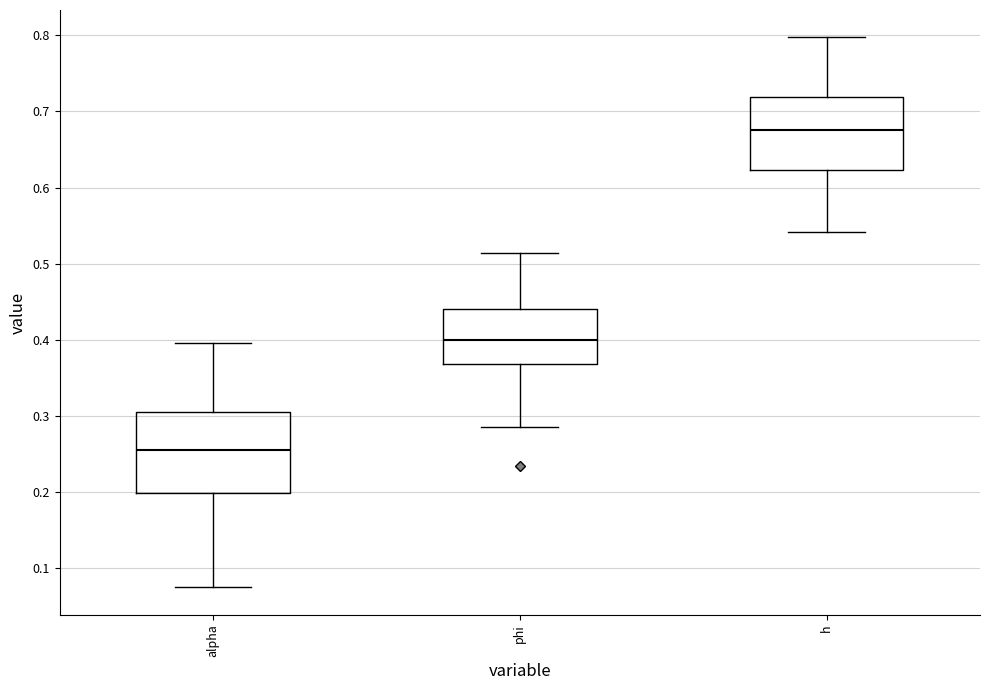

Which box's median line is the lowest?

alpha